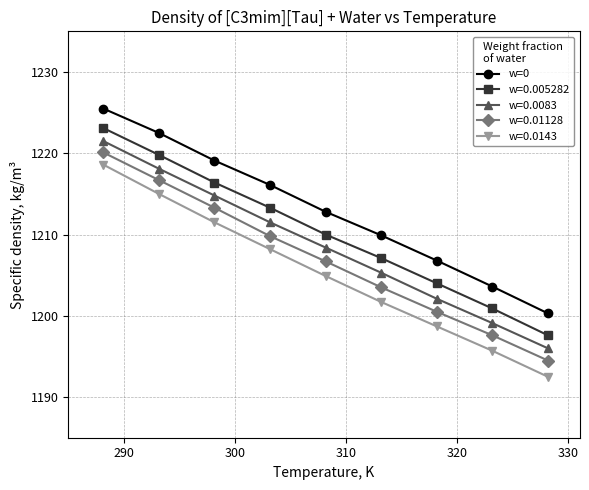

How many data points does each series have?

9